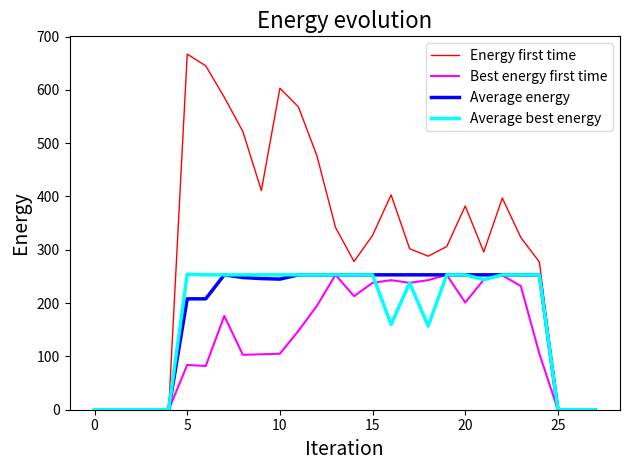

Which series has the largest total across all categories?

Energy first time